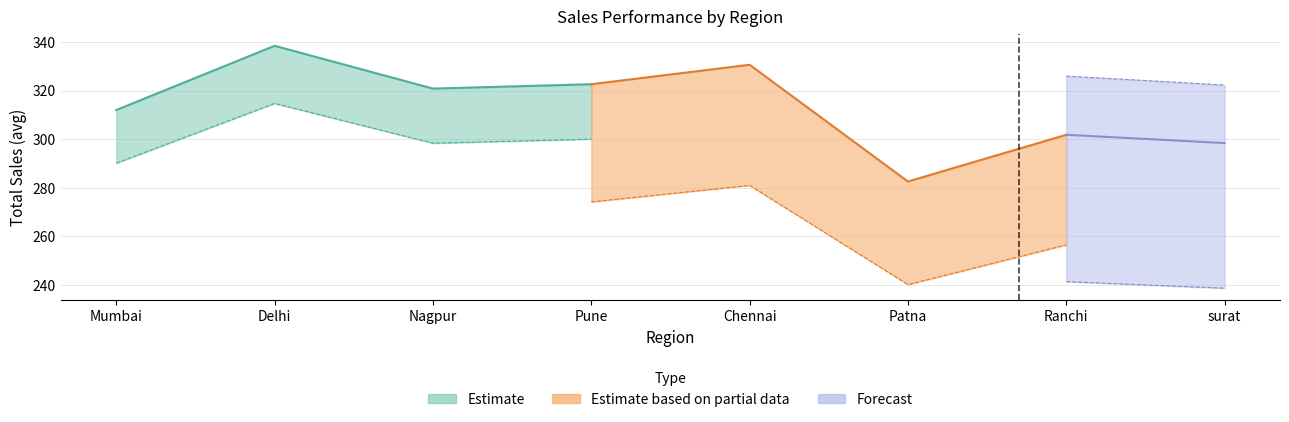

True or false: Total Sales has more than 1 interior local peaks.

True